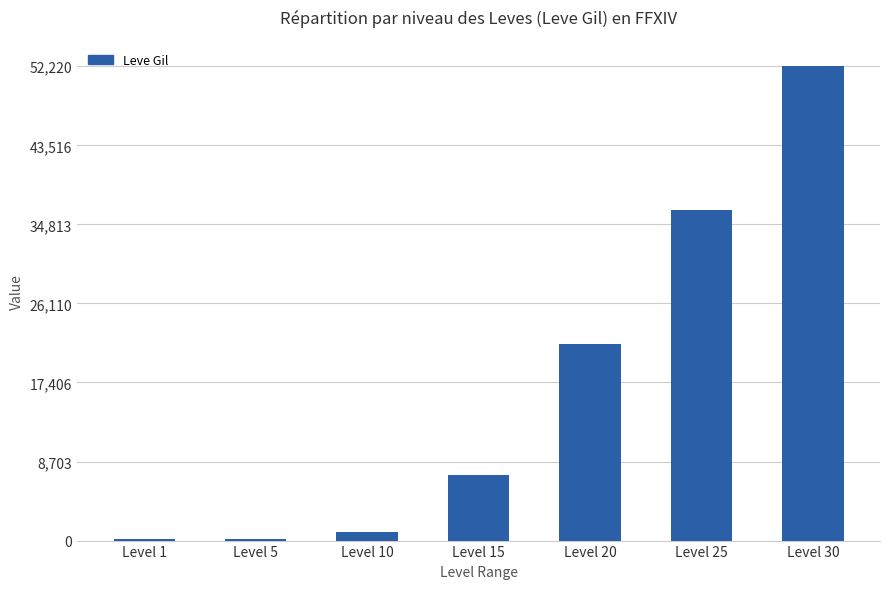

Where is the data nearest to the value 26190?

Level 20